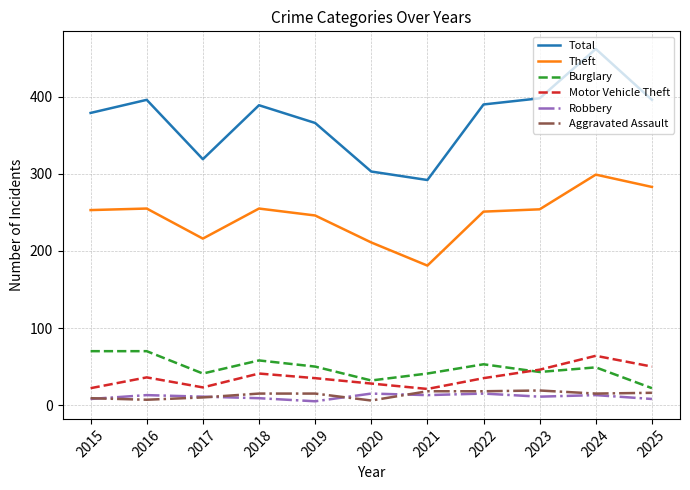

True or false: Aggravated Assault has a value of 15 at 2024.

True